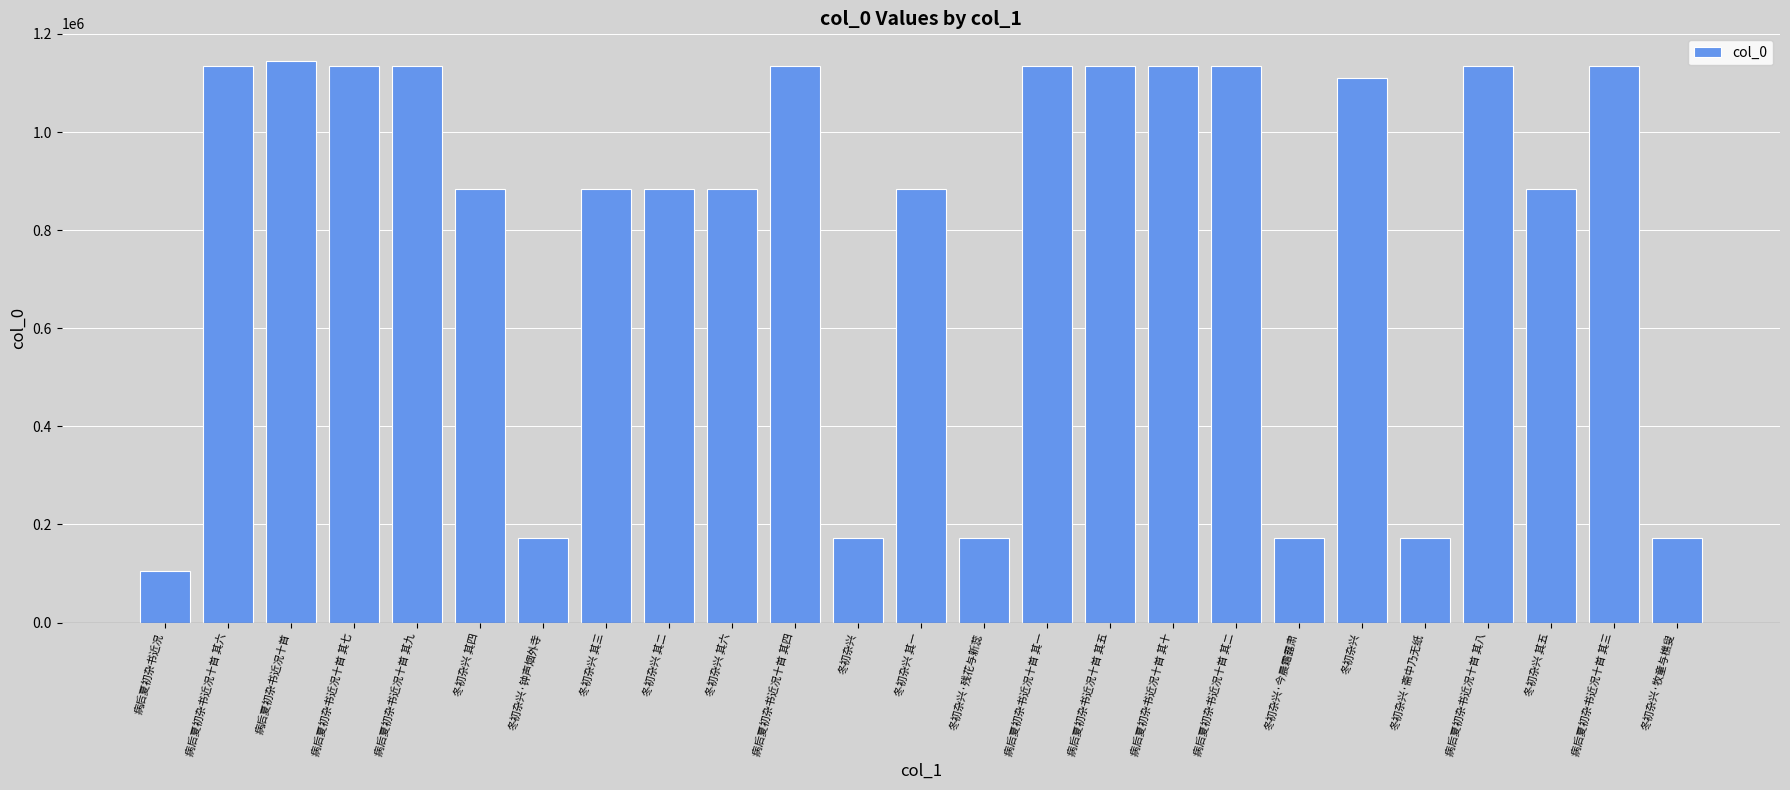

What is the difference between the maximum and minimum values?

1038042